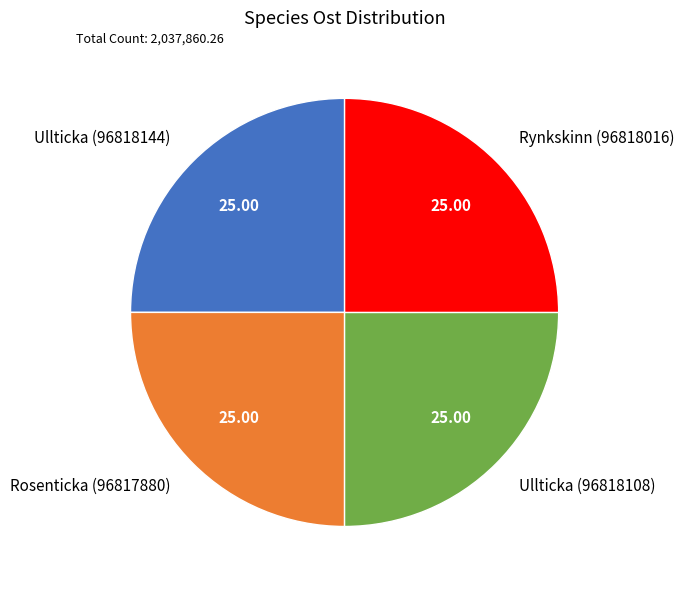

Is Rynkskinn (96818016) the majority of the pie?

No